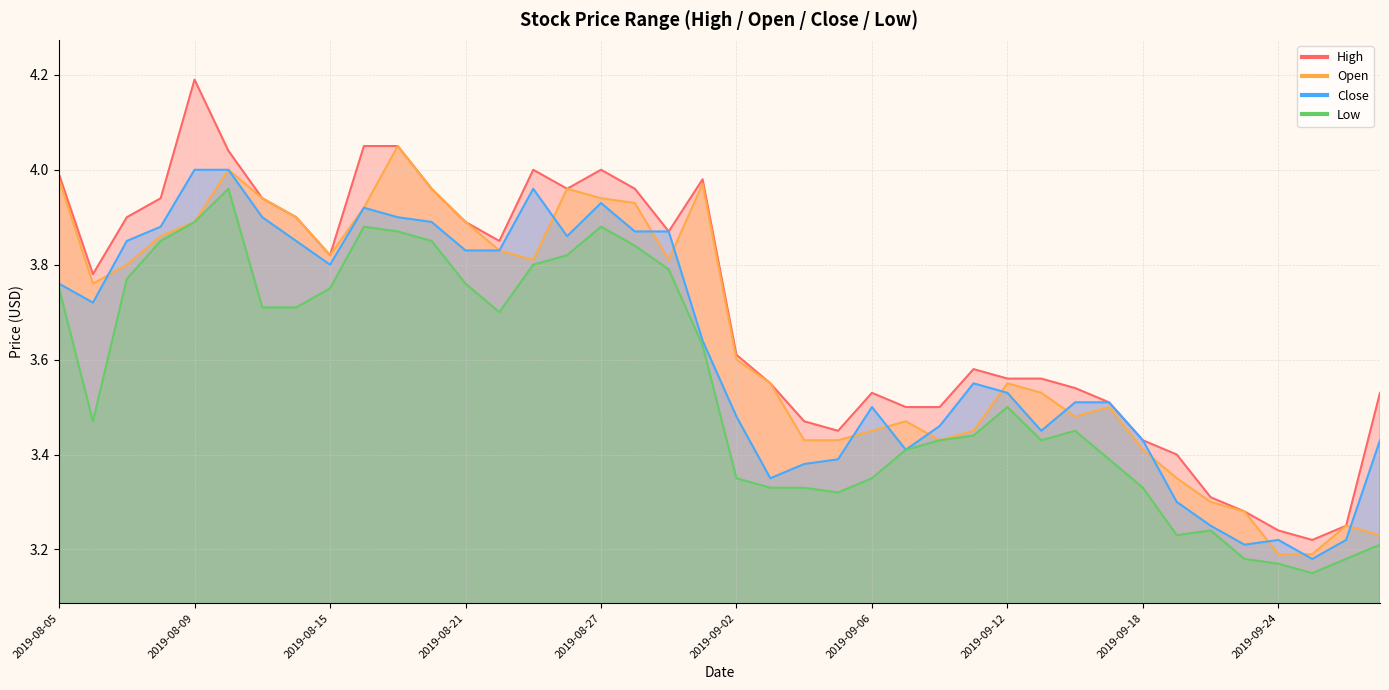

What is the lowest value of the High series?

3.2